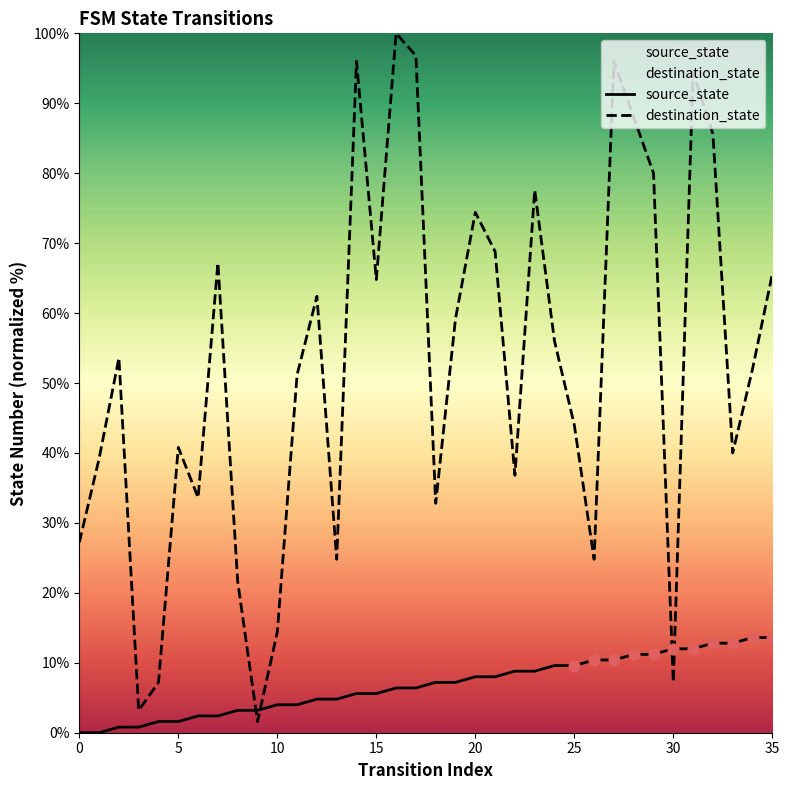

Which series has the largest total across all categories?

destination_state